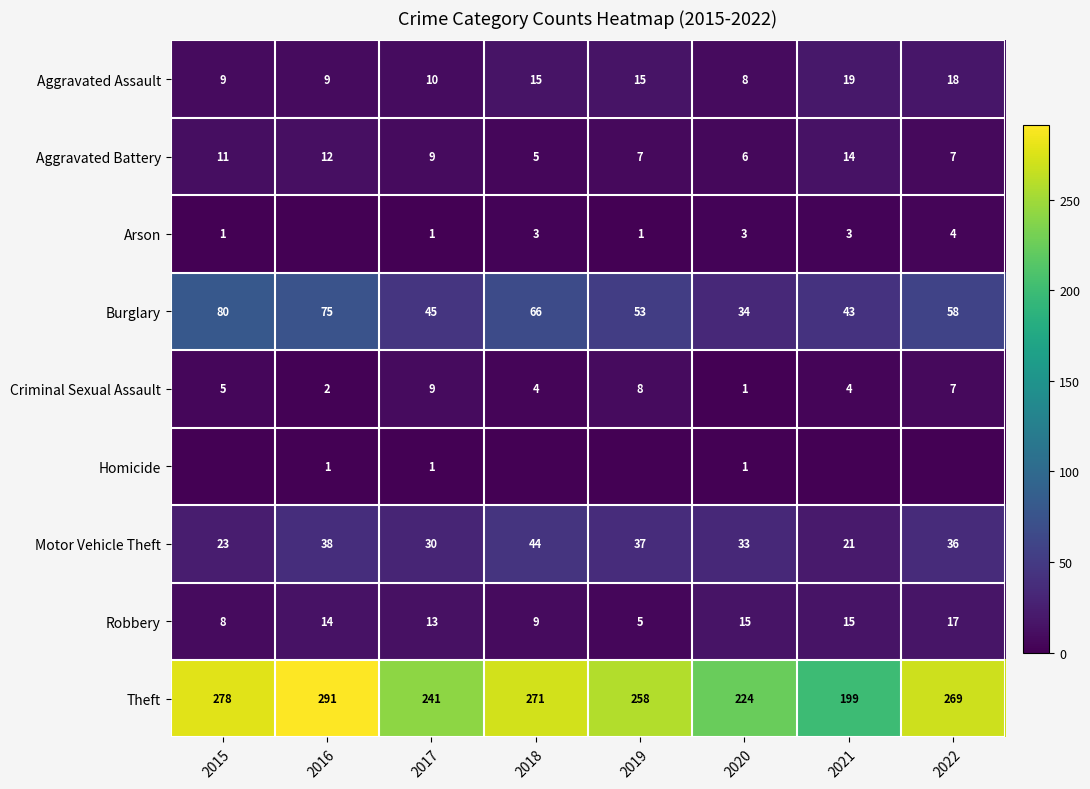

The value of Theft at 2019 is 115. True or false?

False